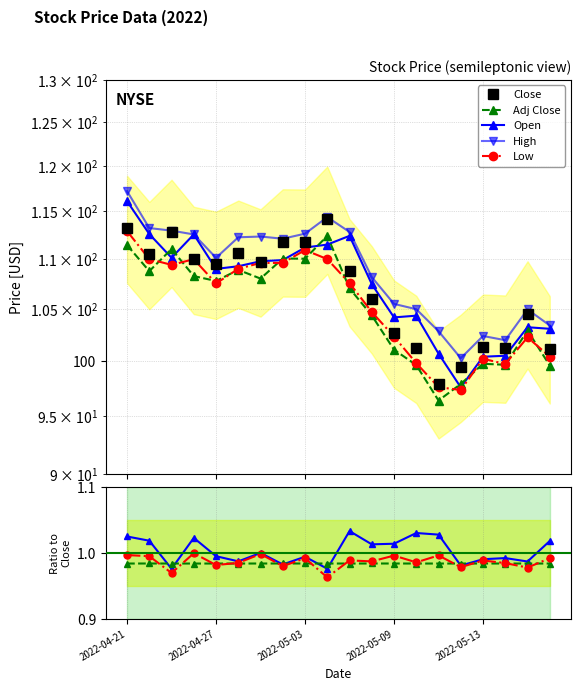

Where is the first local minimum for Low?

2022-04-25